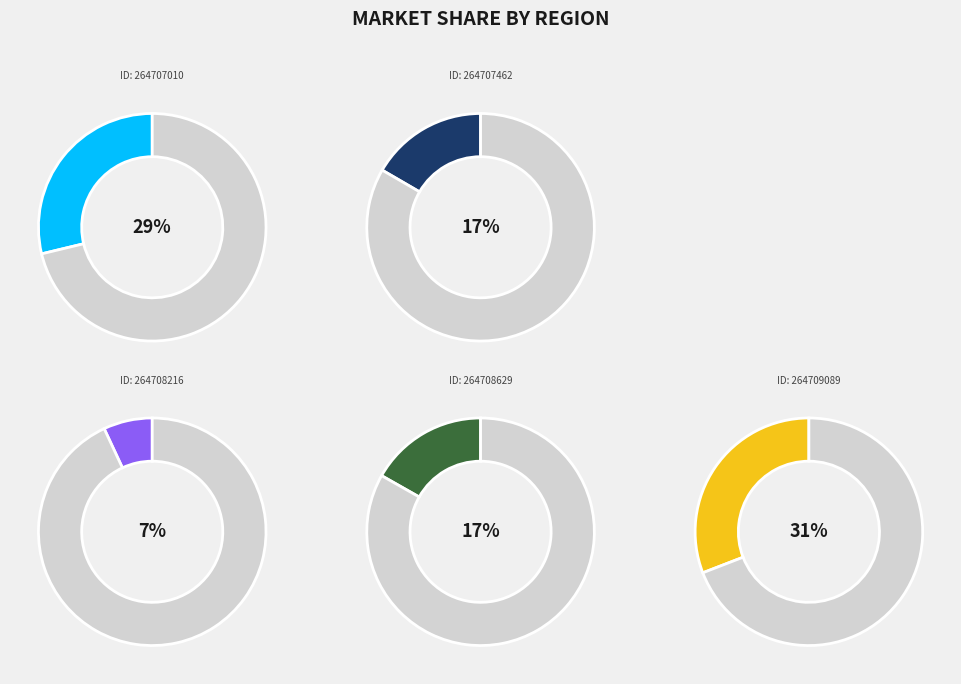

Is there any slice that represents more than half of the pie?

No